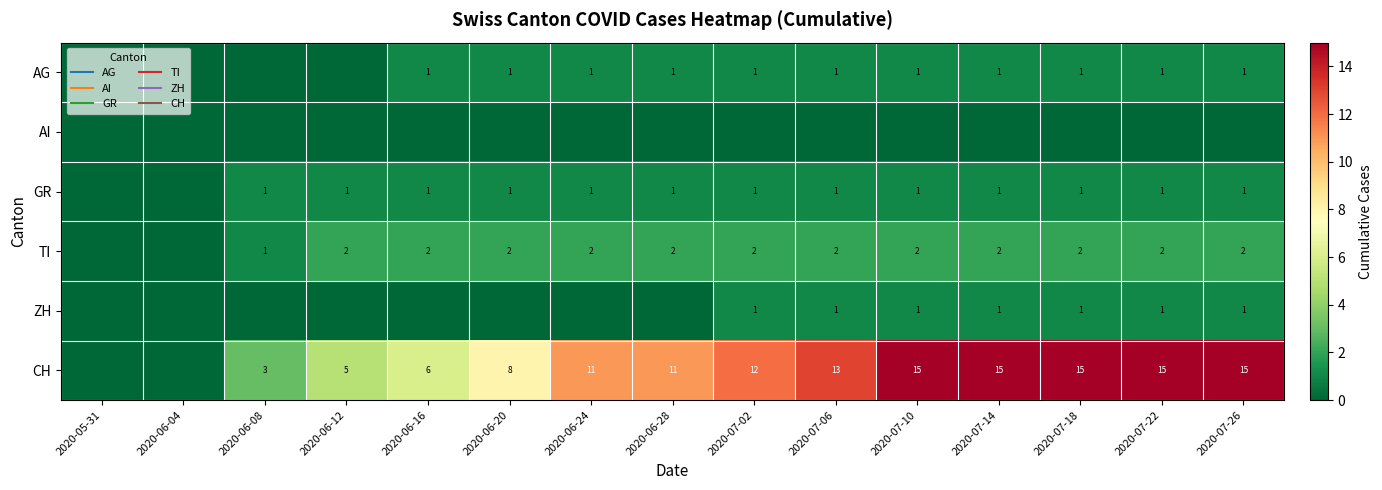

What is the maximum value shown in the chart?

15